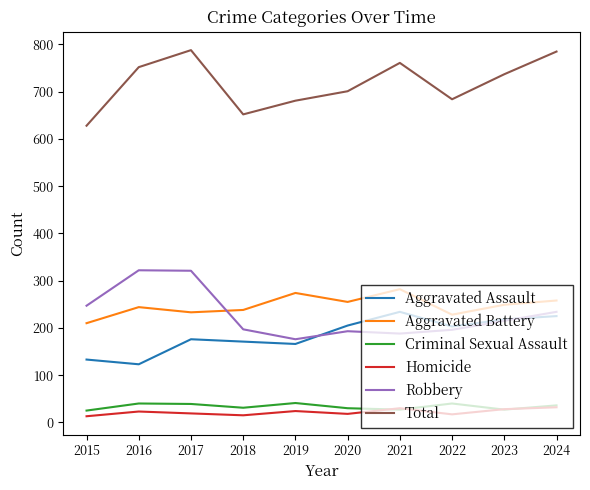

At which category does Total reach its first local valley?

2018